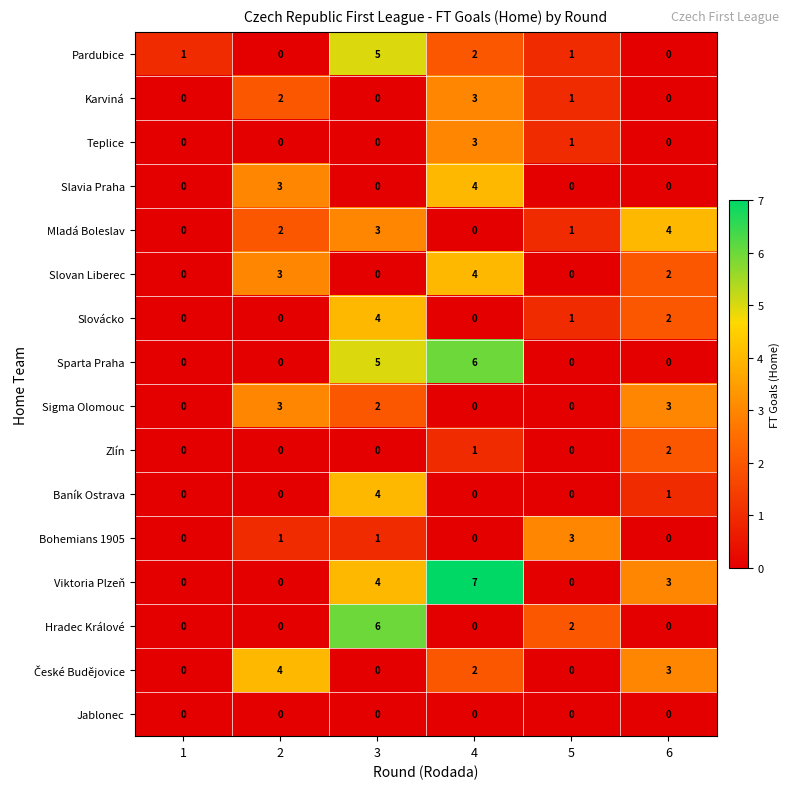

How many Mladá Boleslav values are between 0 and 3?

5